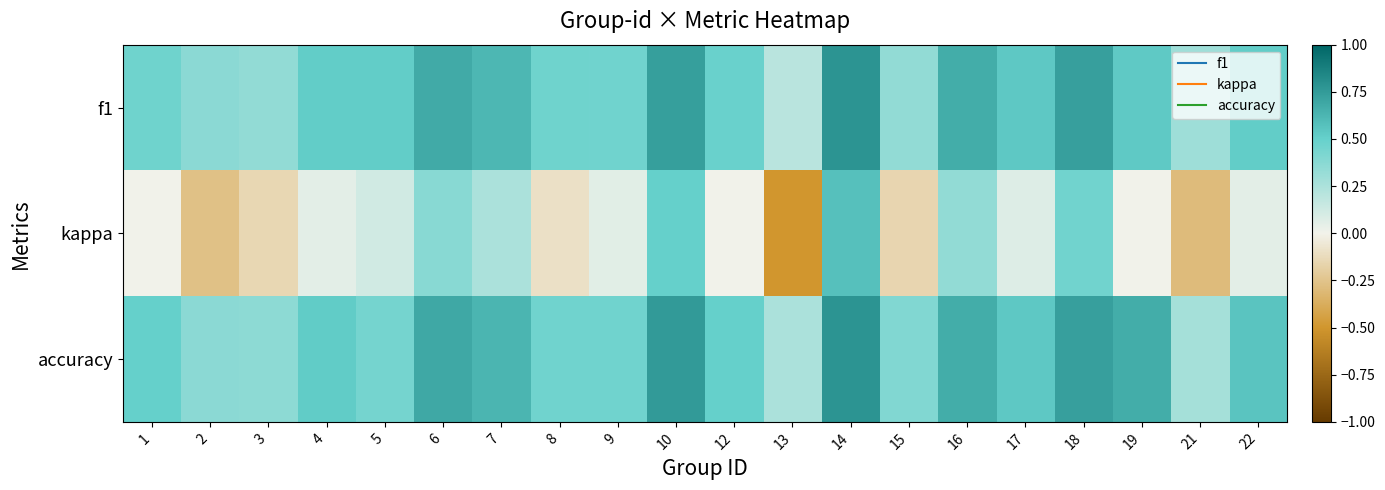

Between 7 and 15, which series saw the biggest shift?

kappa